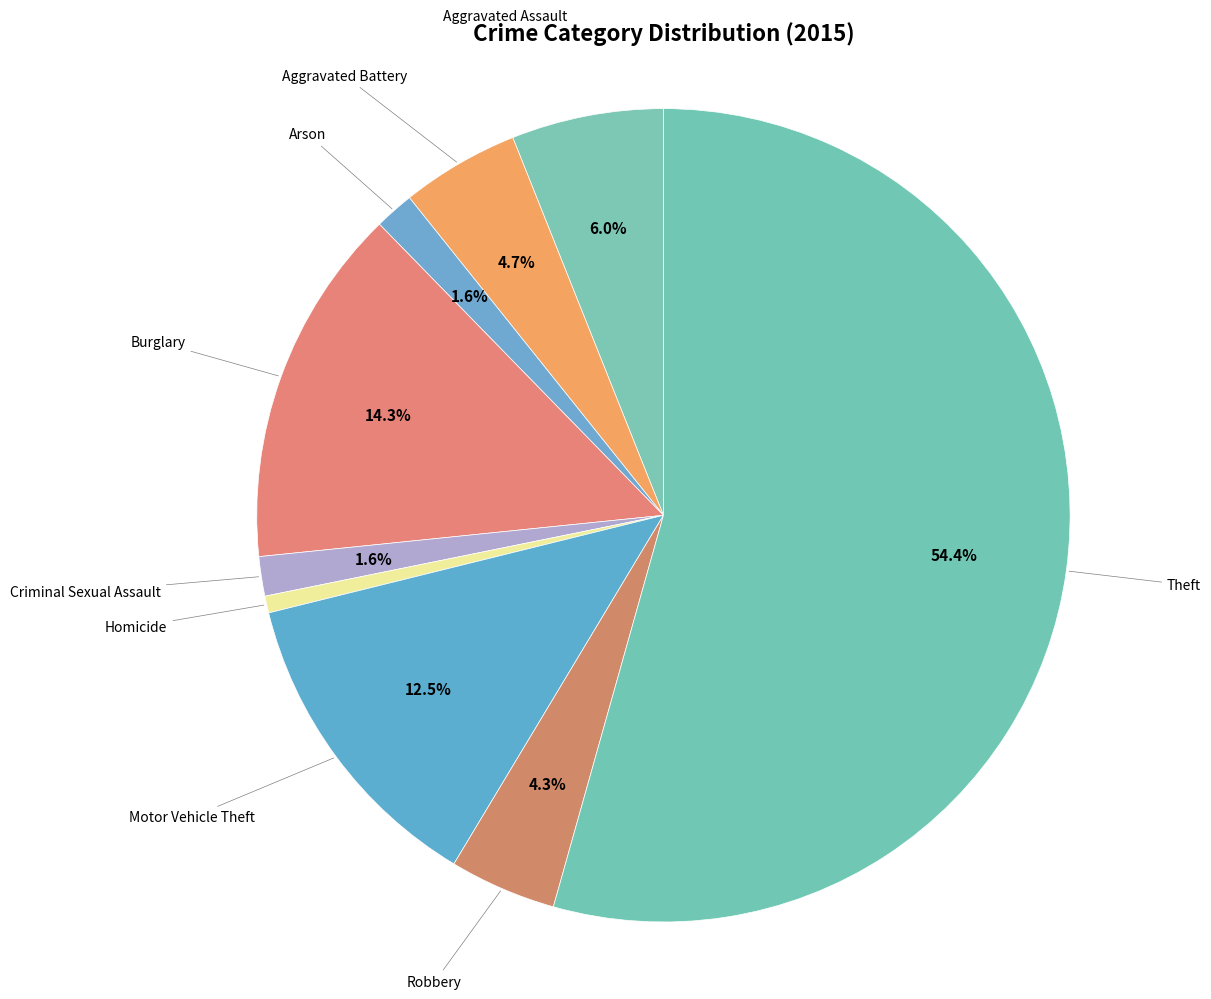

Which category has the smallest portion of the pie?

Homicide